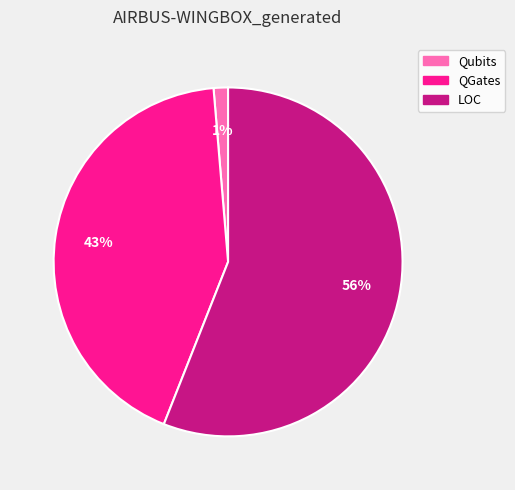

The LOC slice represents 67% of the pie. True or false?

False